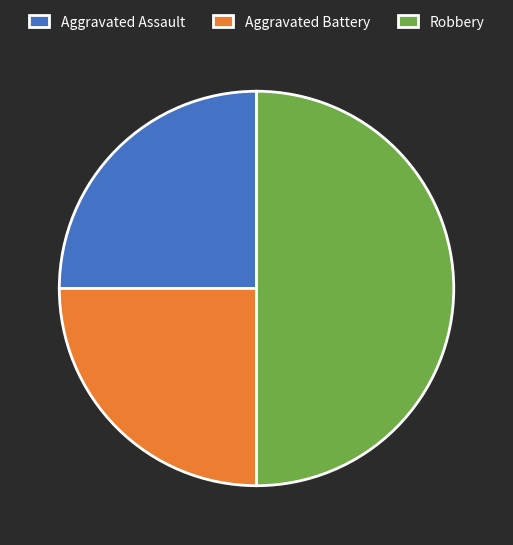

Approximately how many times larger is the value at Robbery compared to Aggravated Assault?

2.0